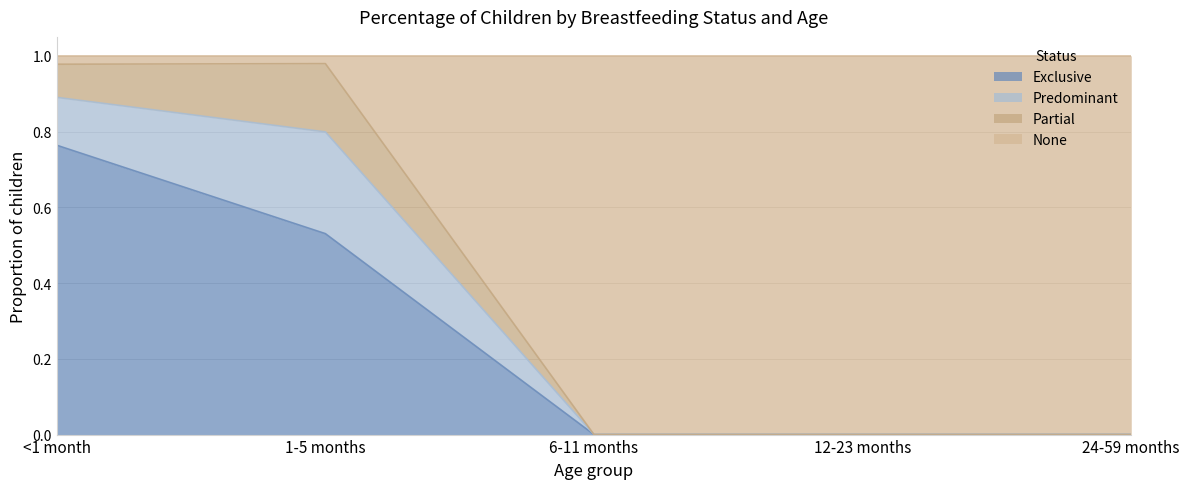

Does the chart display data point markers on the line(s)?

No